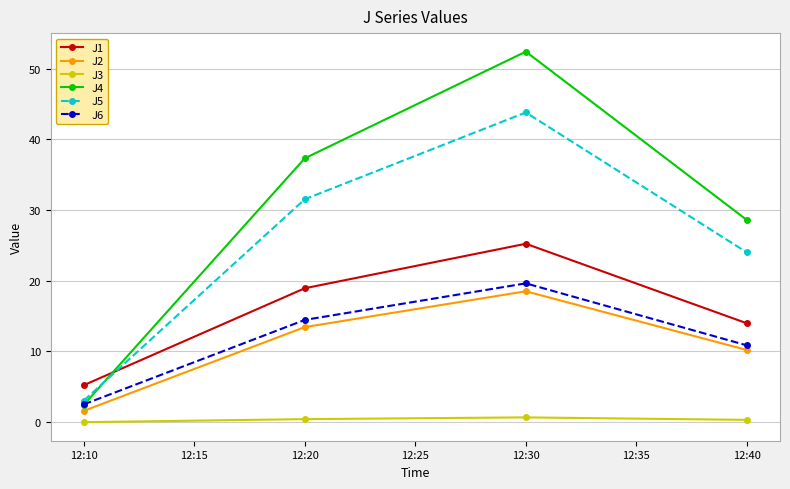

At which label is J4 closest to 27?

12:40